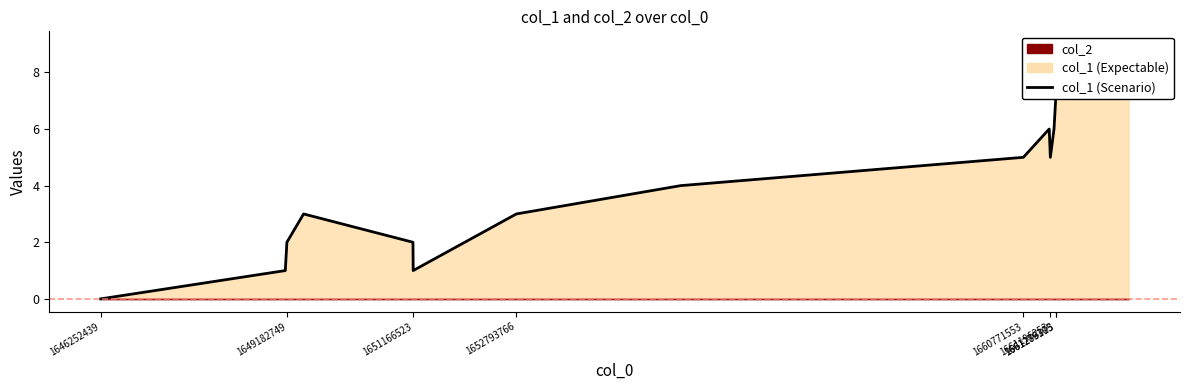

How many values are below 5?

8